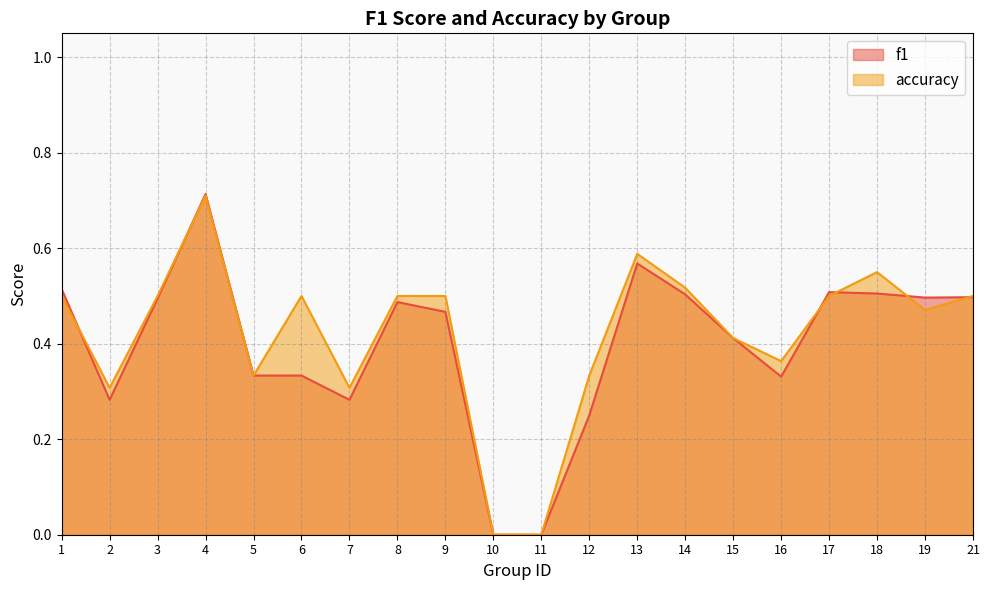

Rank the series at 3 from lowest to highest value.

f1, accuracy